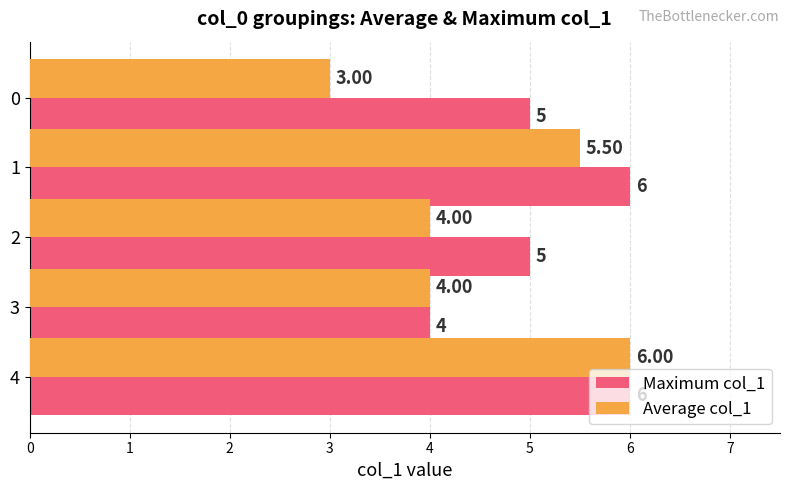

What is the difference between the Maximum col_1 values at 1 and 2?

1.0